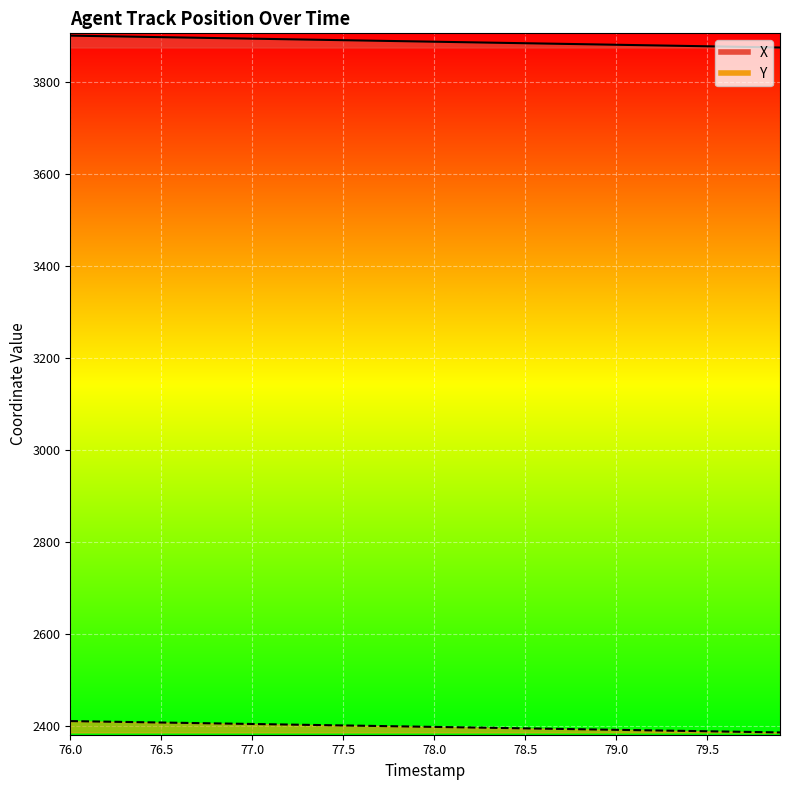

Which series has the largest range (max minus min)?

X